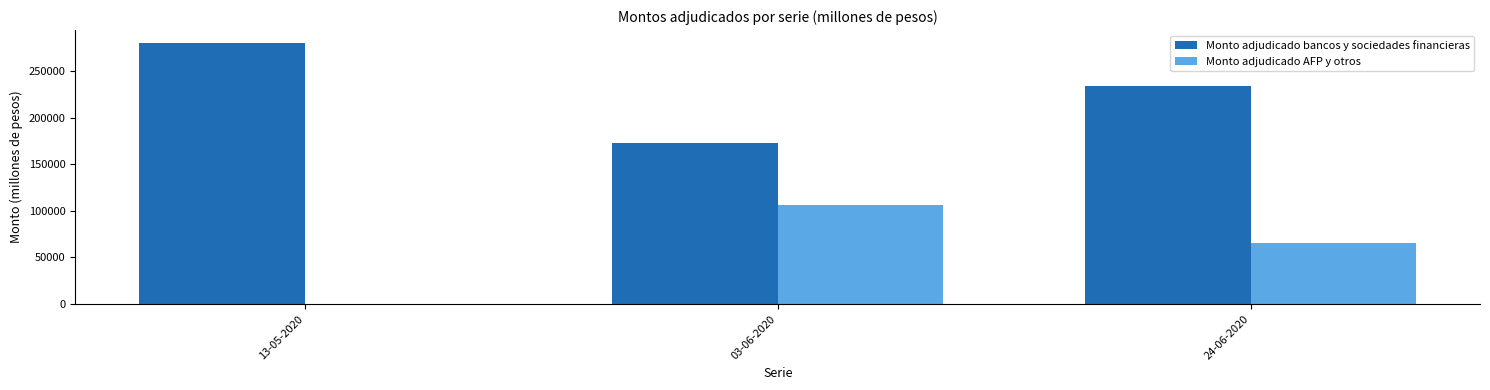

What is the difference between the Monto adjudicado AFP y otros values at 13-05-2020 and 03-06-2020?

106800